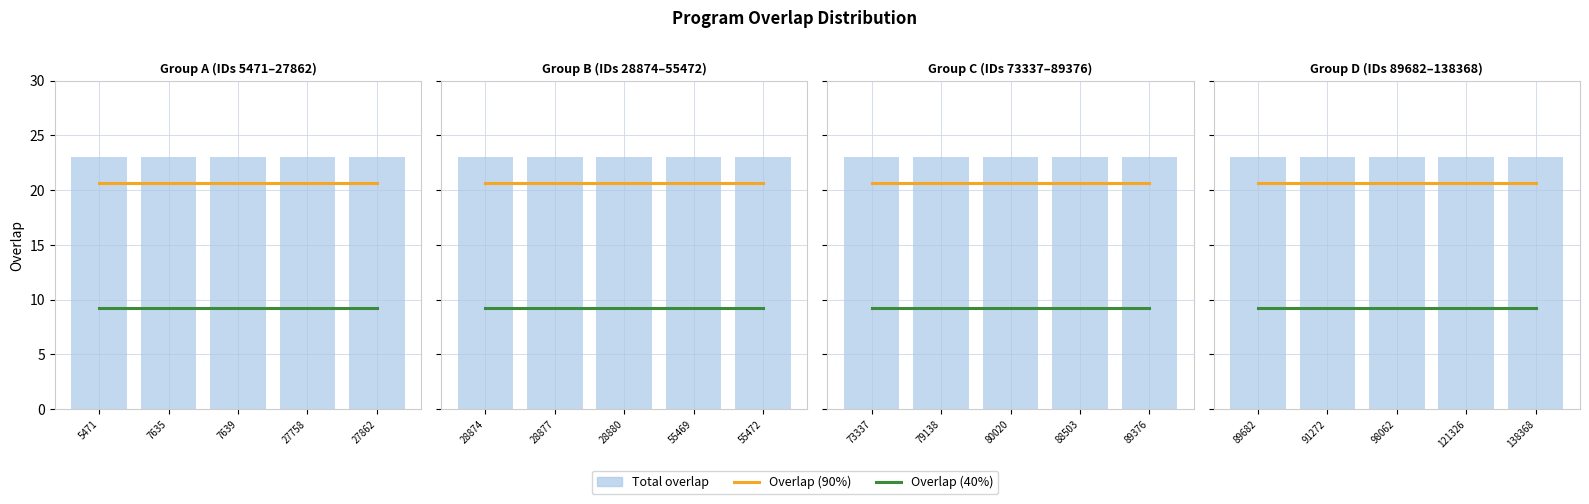

What is the total value across all series at 91272?

52.9